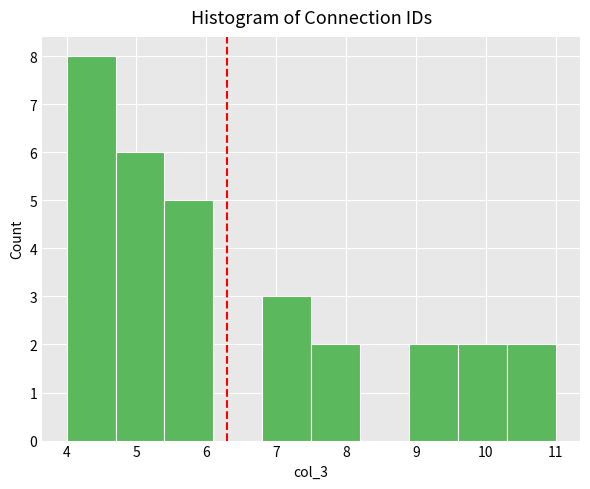

Which range on the x-axis has the tallest bar?

4.0 to 4.7